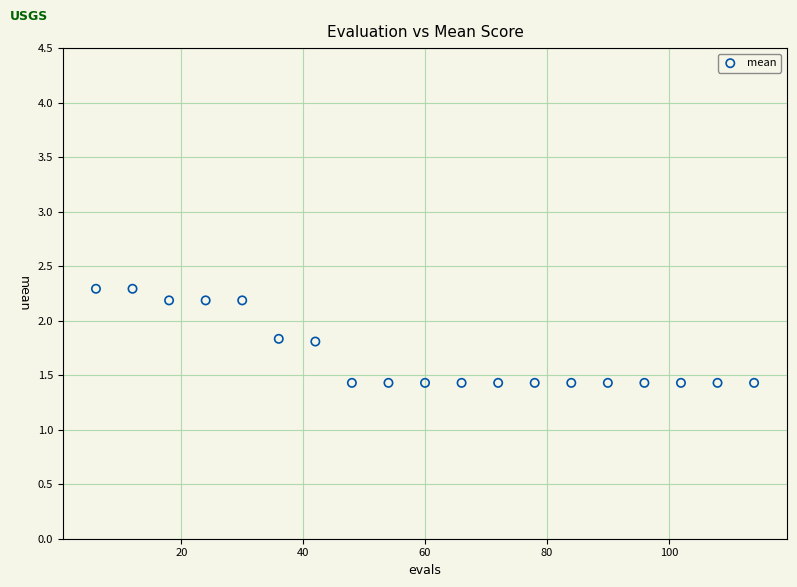

What is the range of Y values (max minus min)?

0.9